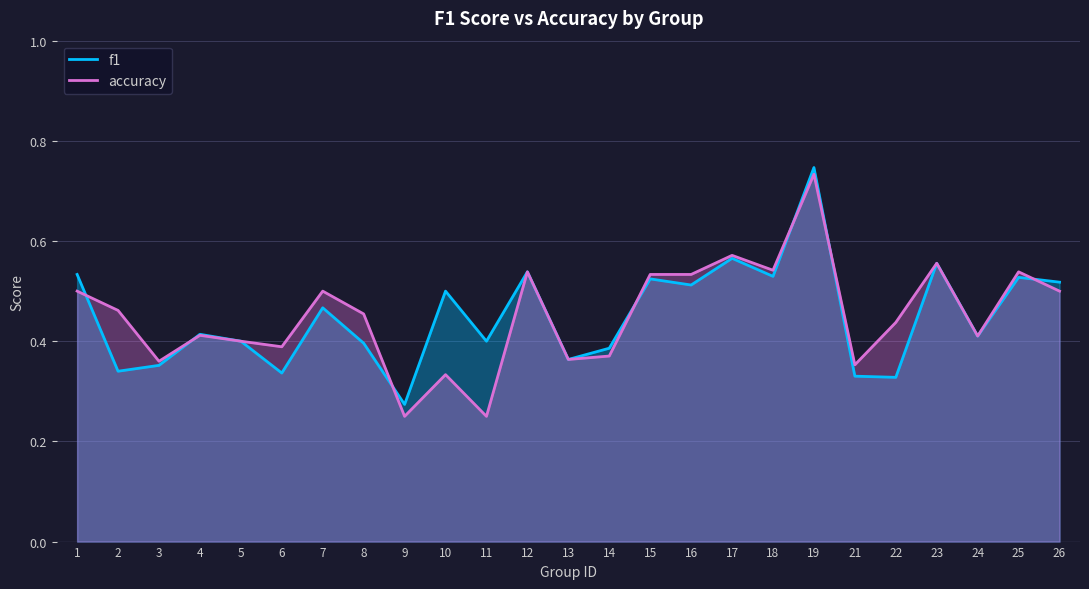

What are all the series names shown in the legend?

f1, accuracy